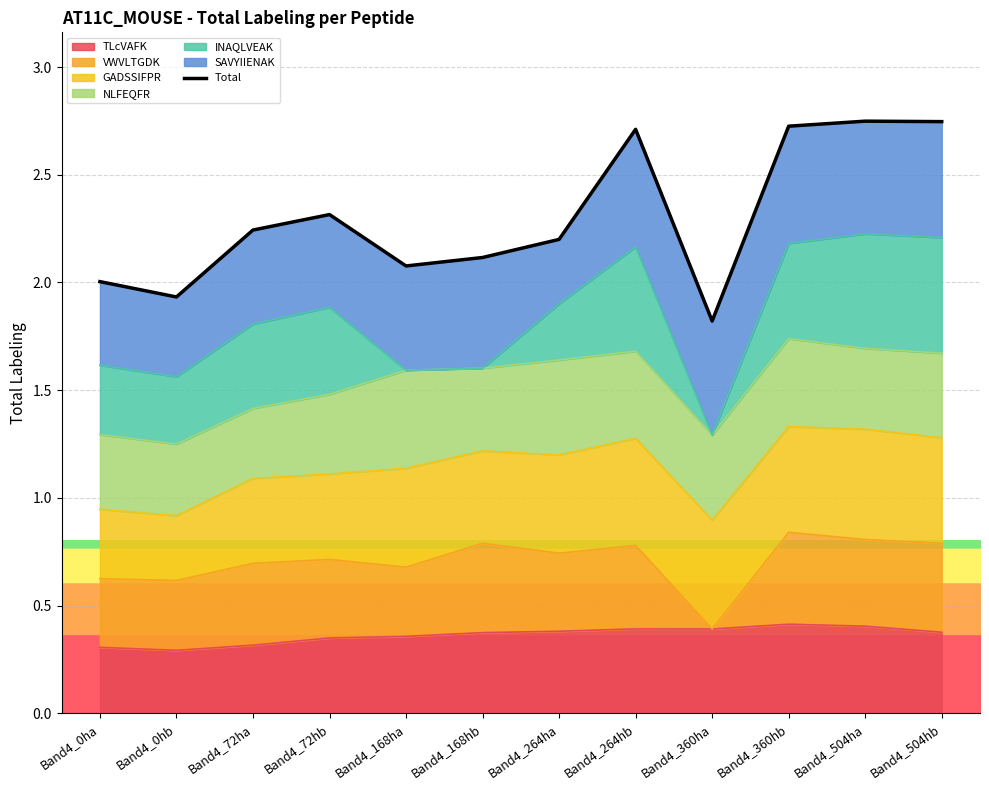

What is the sum of all values?

27.6